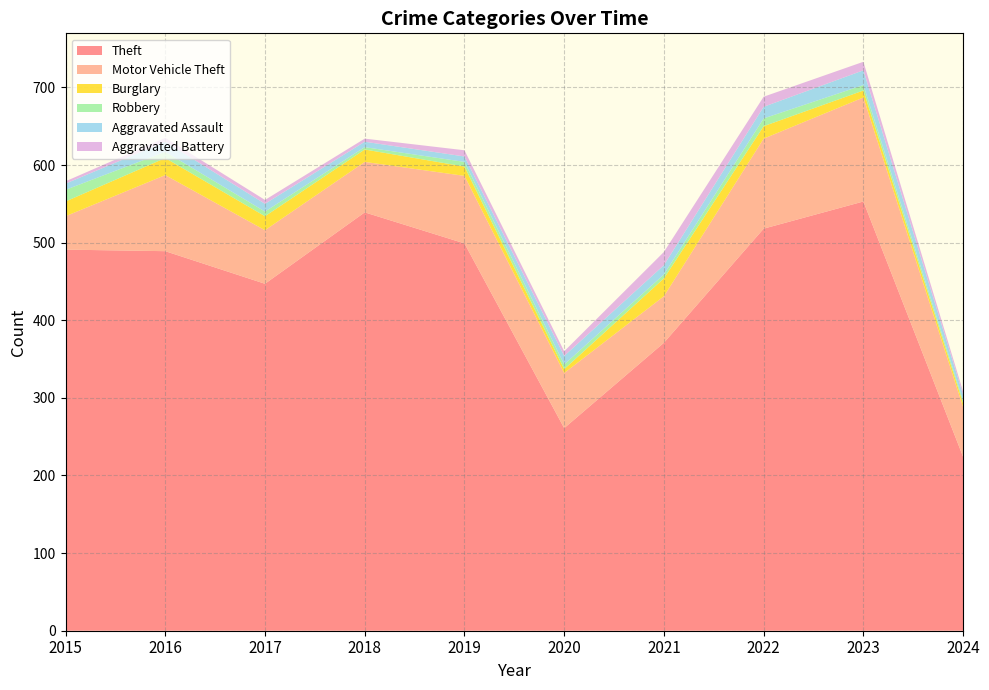

Reading left to right, extract all data points from this chart.

Theft: 491	489	447	539	499	261	371	518	553	224
Motor Vehicle Theft: 43	98	69	65	87	71	60	116	134	64
Burglary: 19	22	18	16	12	5	23	16	9	5
Robbery: 15	8	6	3	6	6	5	10	7	3
Aggravated Assault: 8	13	10	7	7	11	12	15	19	8
Aggravated Battery: 3	5	5	4	8	6	17	13	11	4